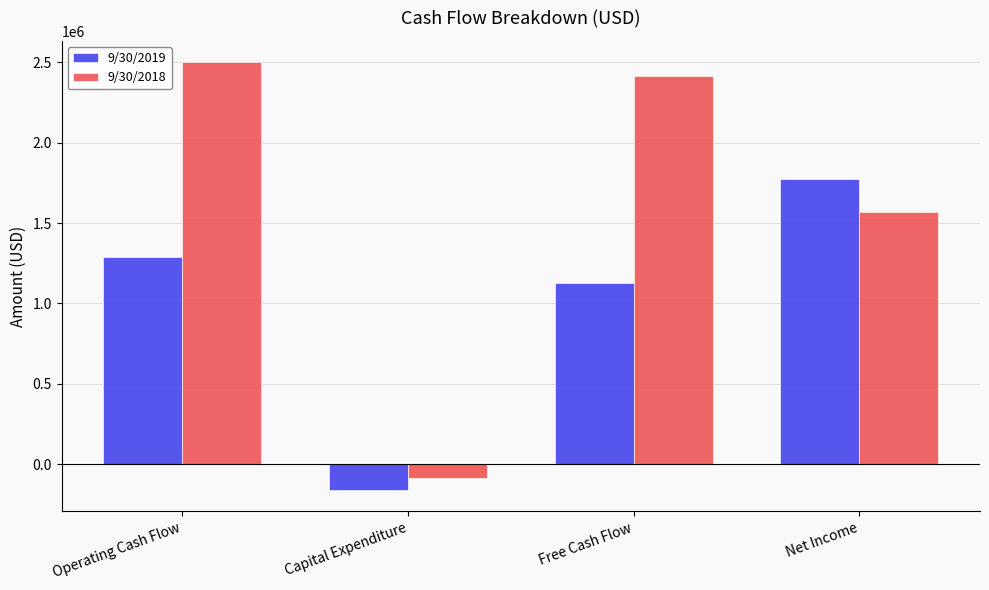

What is the value of the 9/30/2019 bar at the 2nd from the left?

-159946